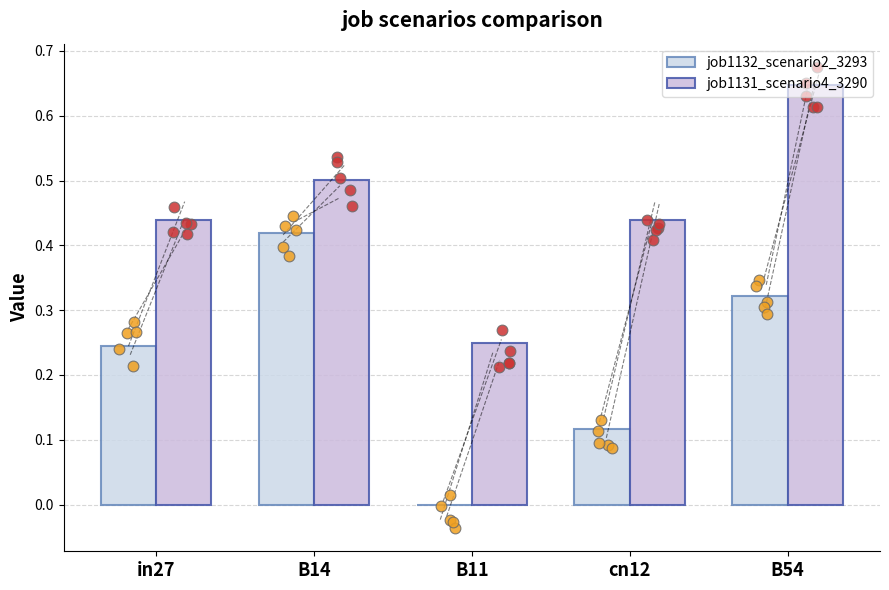

What is the total value across all series at in27?

0.7